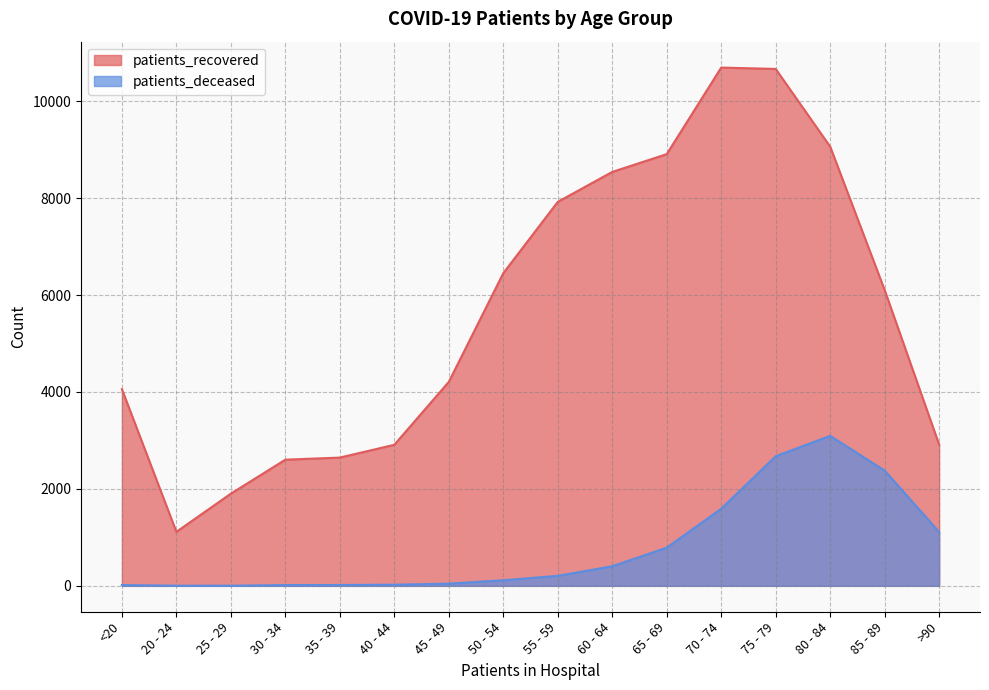

True or false: patients_recovered and patients_deceased cross at least once.

False